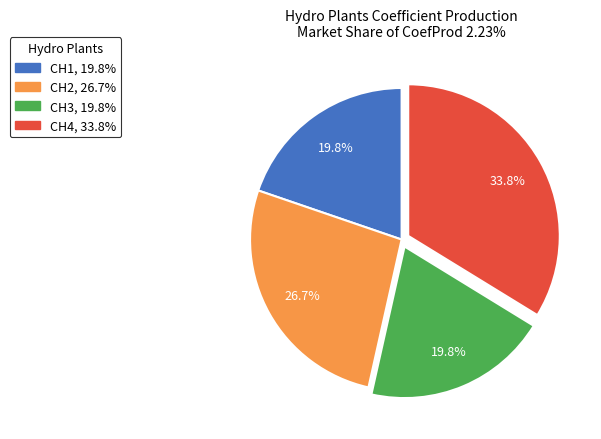

To the nearest percent, what portion does CH4 represent?

34%